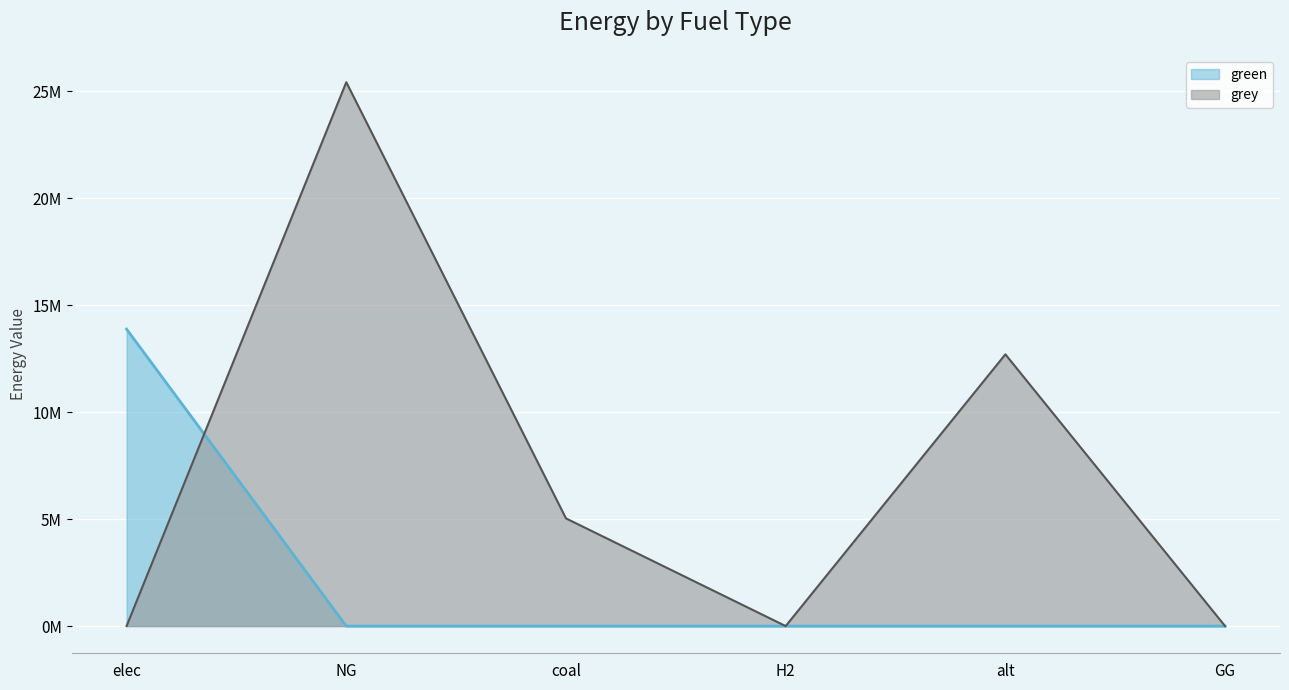

What is the difference between the maximum and minimum values in the grey series?

25432883.9